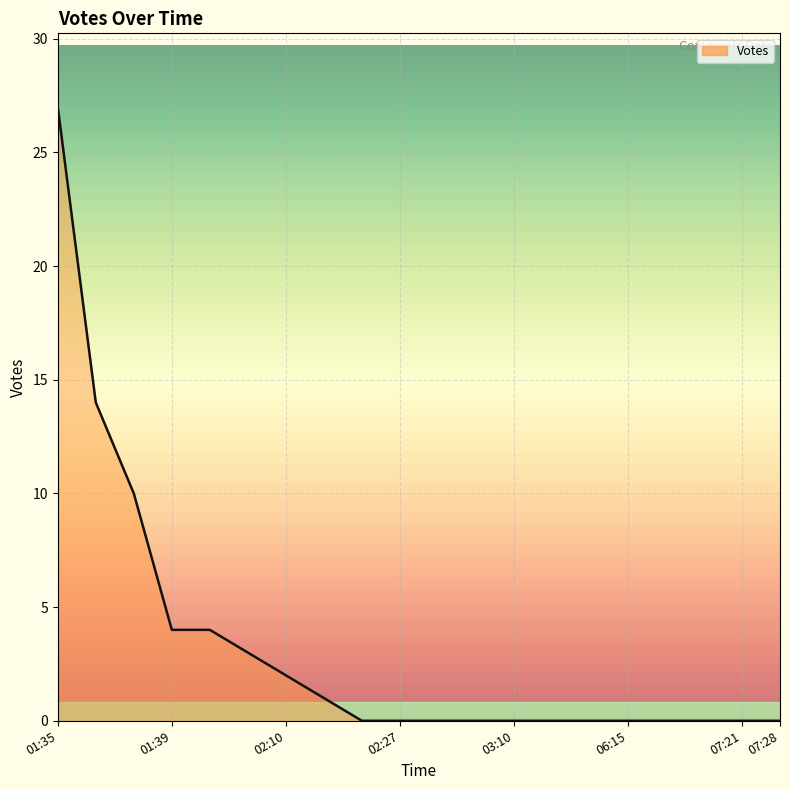

How many series are shown in this chart?

1